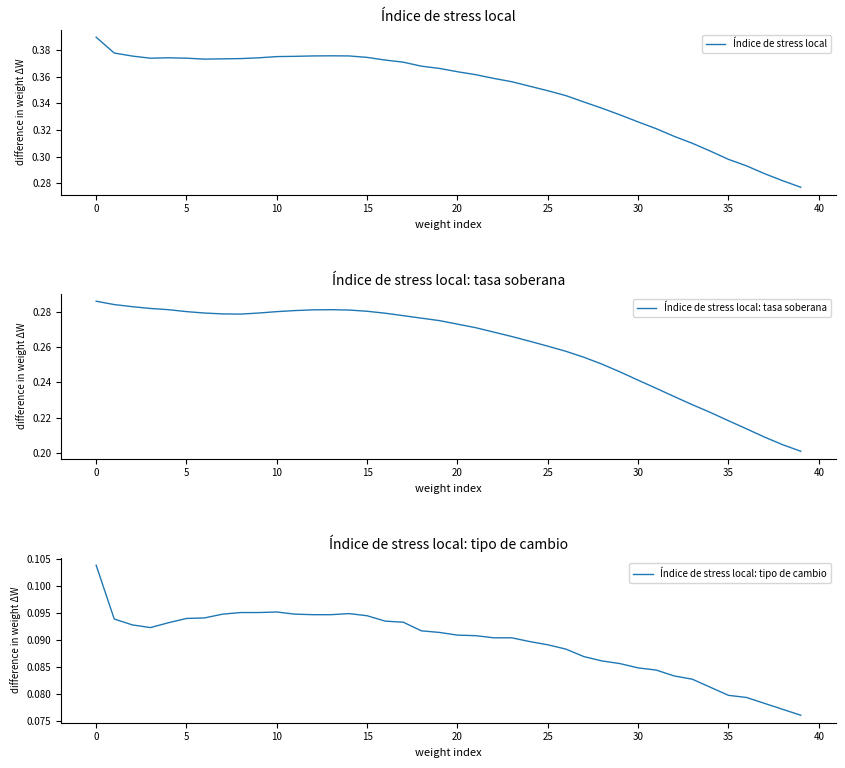

True or false: Índice de stress local: tasa soberana has more than 1 interior local peaks.

False